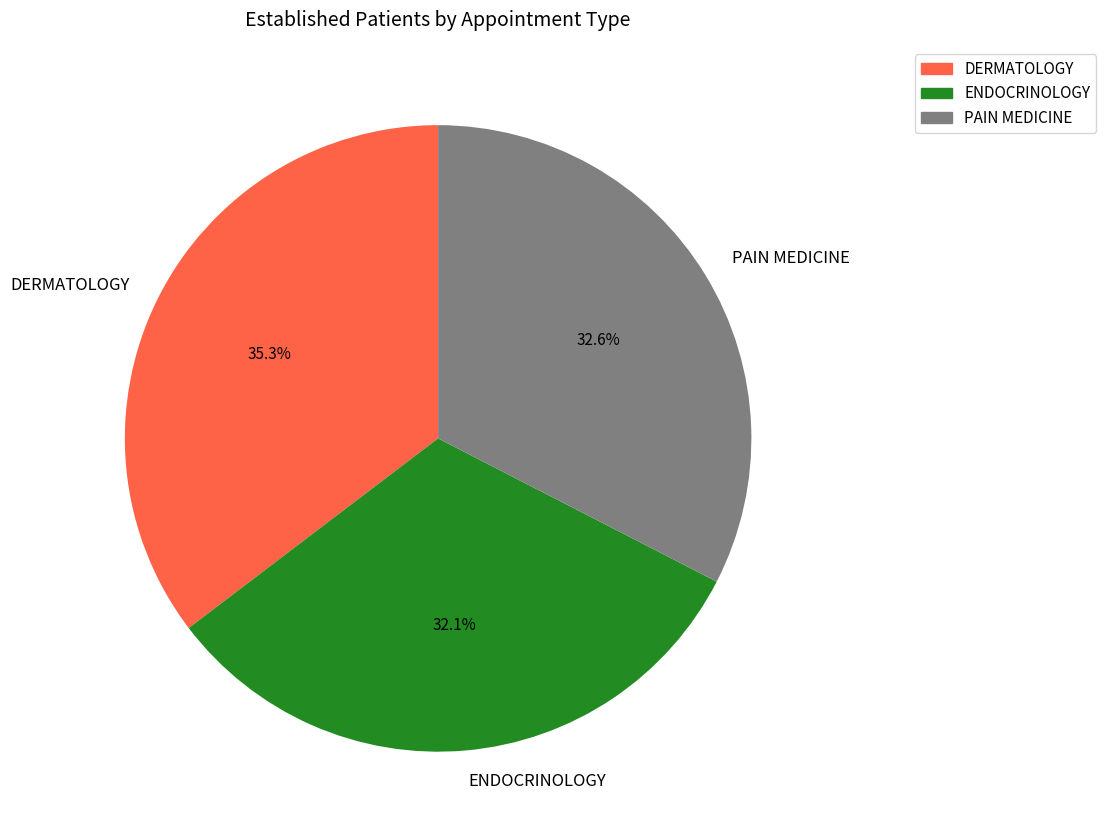

Is ENDOCRINOLOGY the majority of the pie?

No